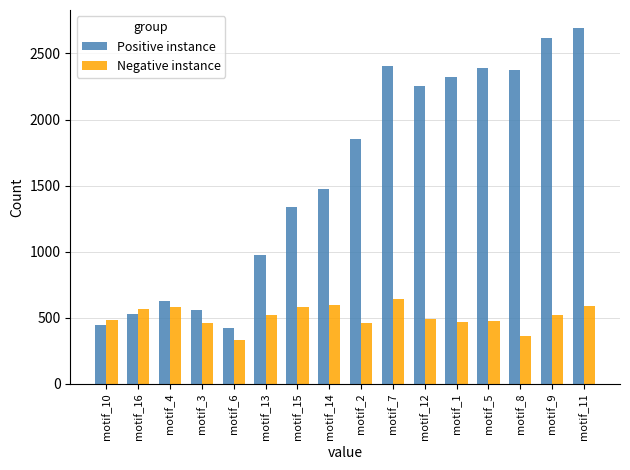

What is the minimum value for Negative instance?

334